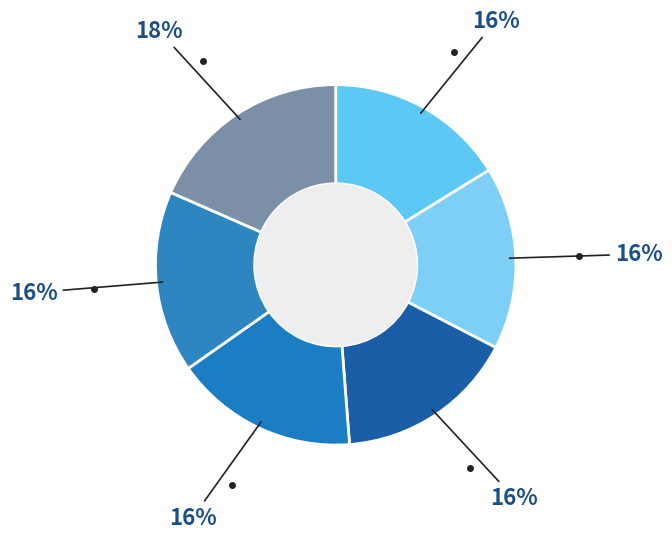

Count the number of slices in the pie.

6